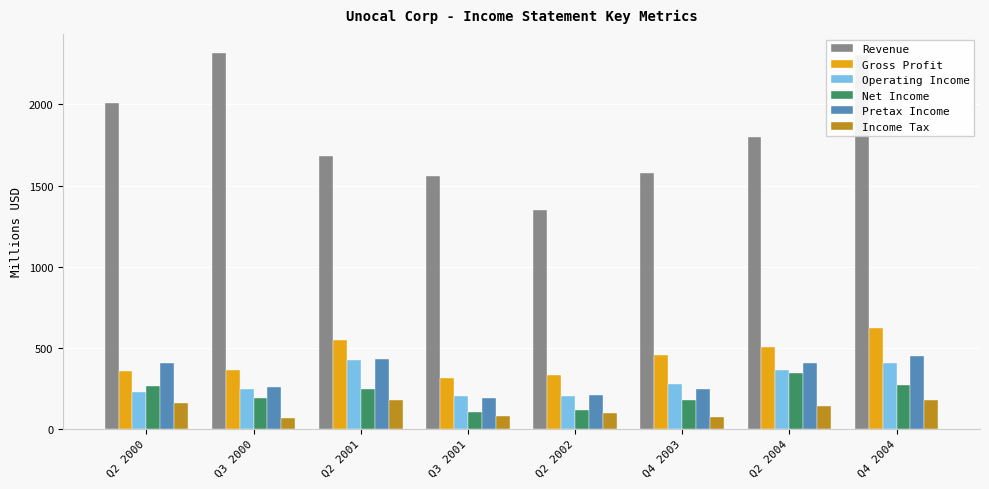

What is the sum of the Pretax Income values at Q2 2004 and Q3 2000?

660